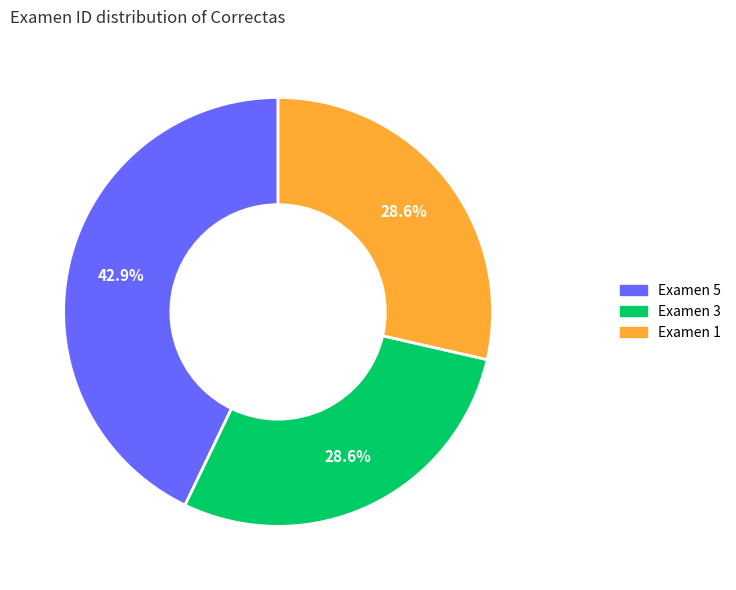

How many segments does this pie chart have?

3